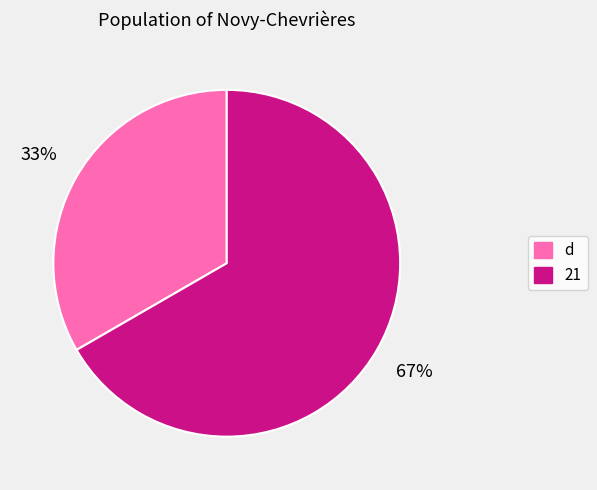

Approximately how many times larger is the value at d compared to 21?

0.5